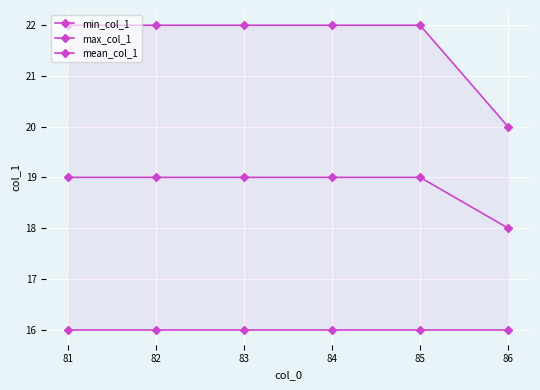

True or false: min_col_1 has more than 2 points higher than both neighbors.

False